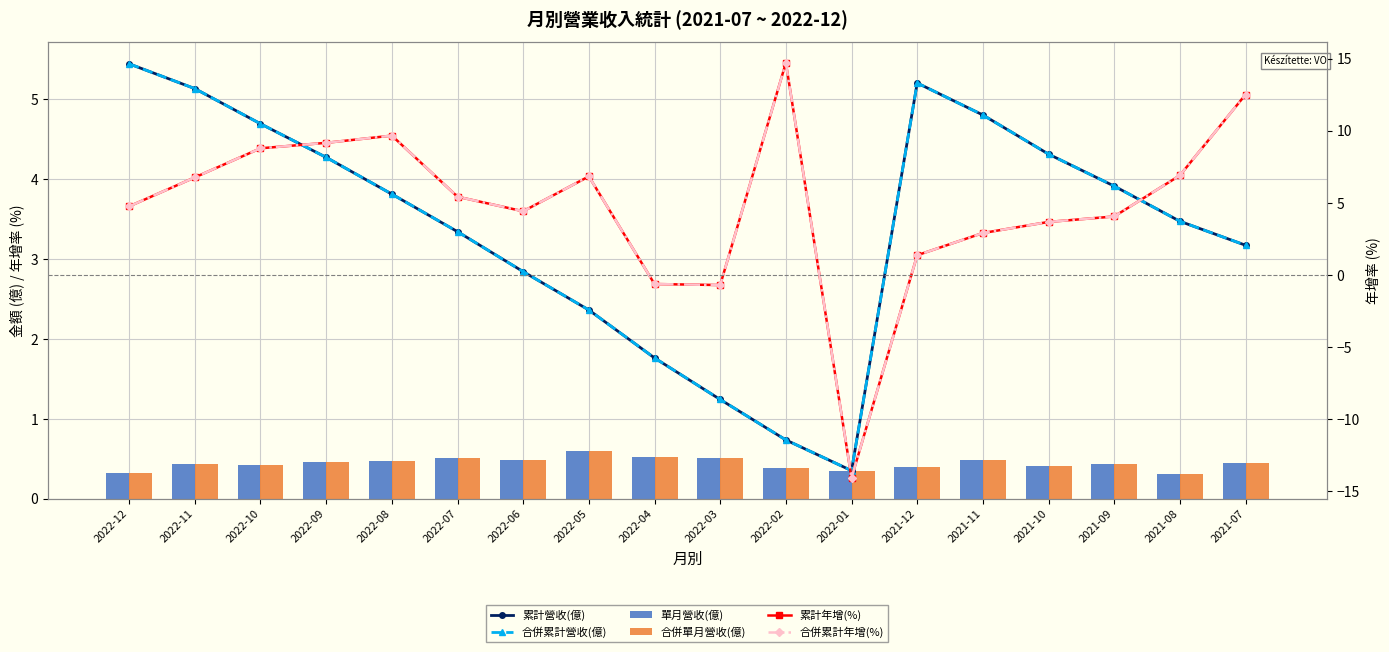

The 單月營收(億) series shows 0.4 at 2022-02. True or false?

True